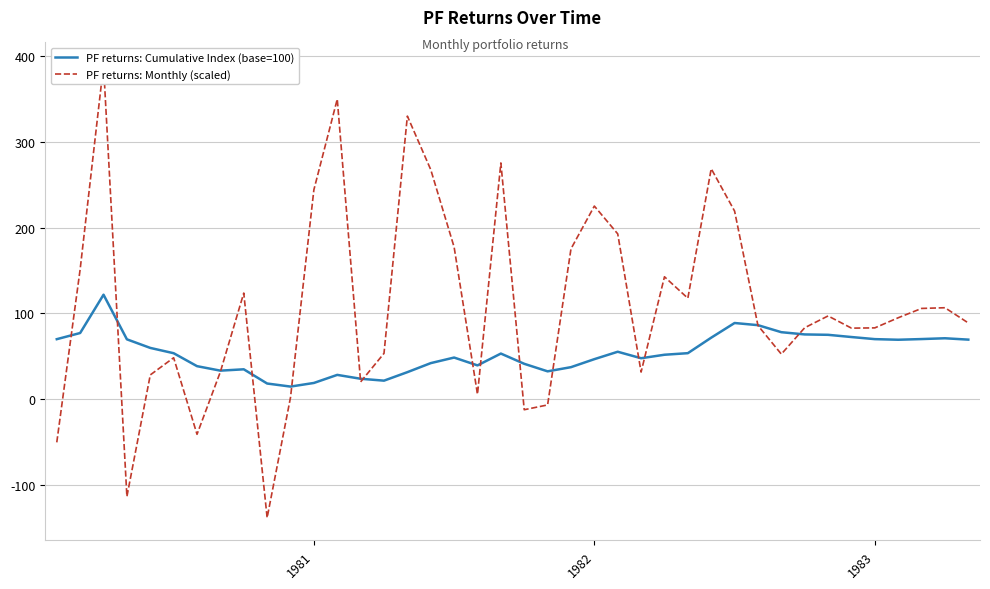

Which series has the largest range (max minus min)?

PF returns: Monthly (scaled)